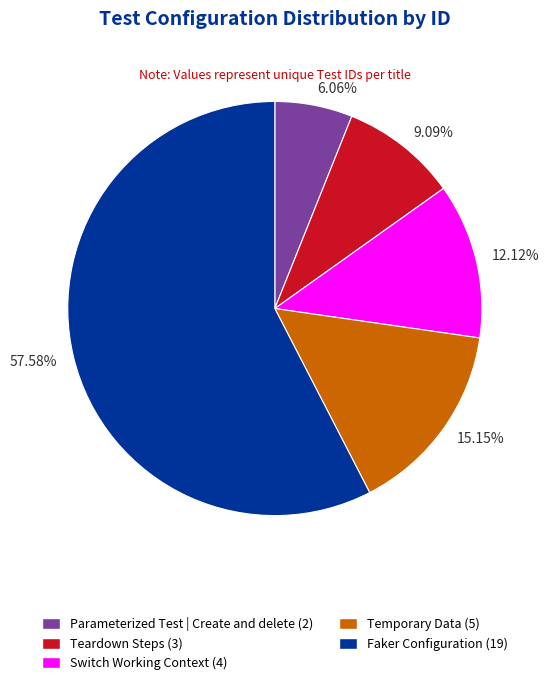

To the nearest percent, what is the difference between the largest and smallest slice percentages?

52%